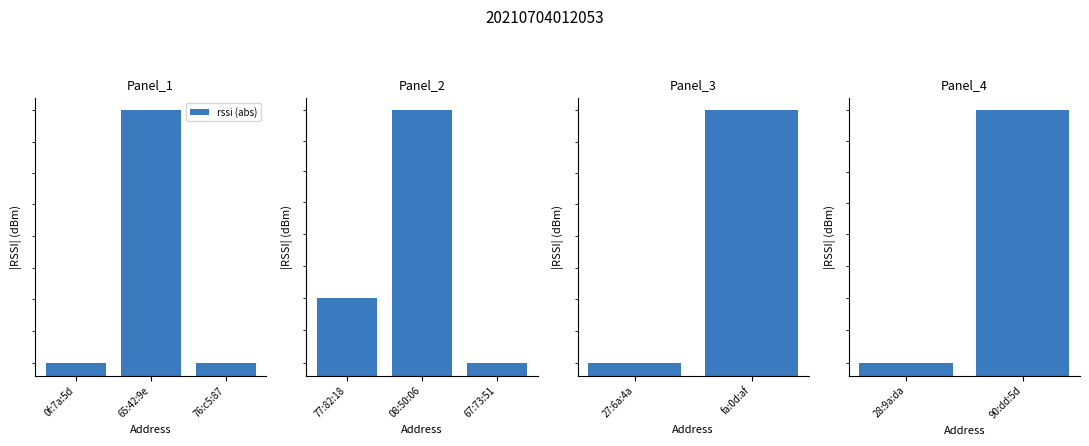

What is the sum of all values?

186